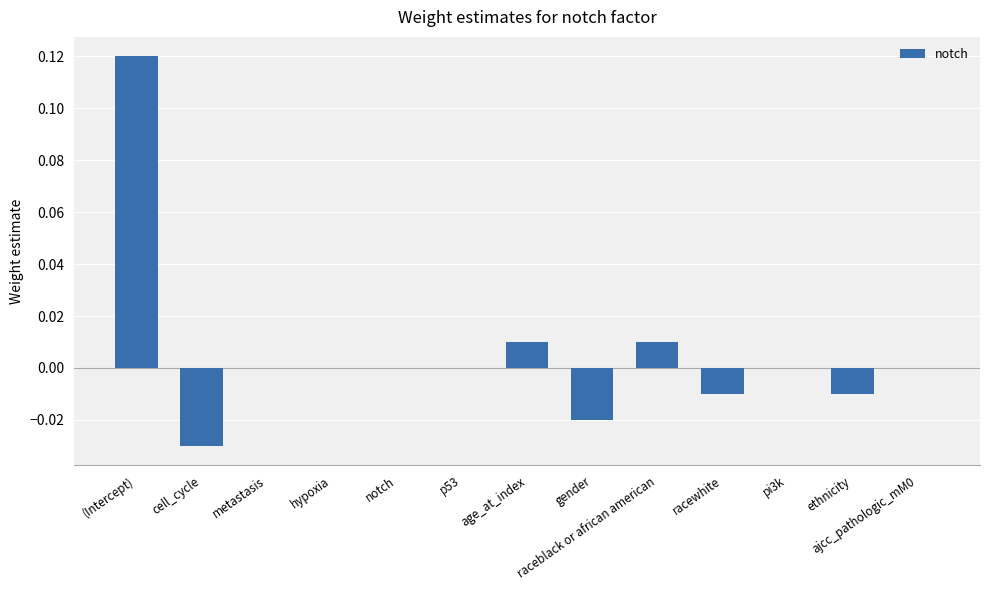

Count the number of categories in the chart.

13